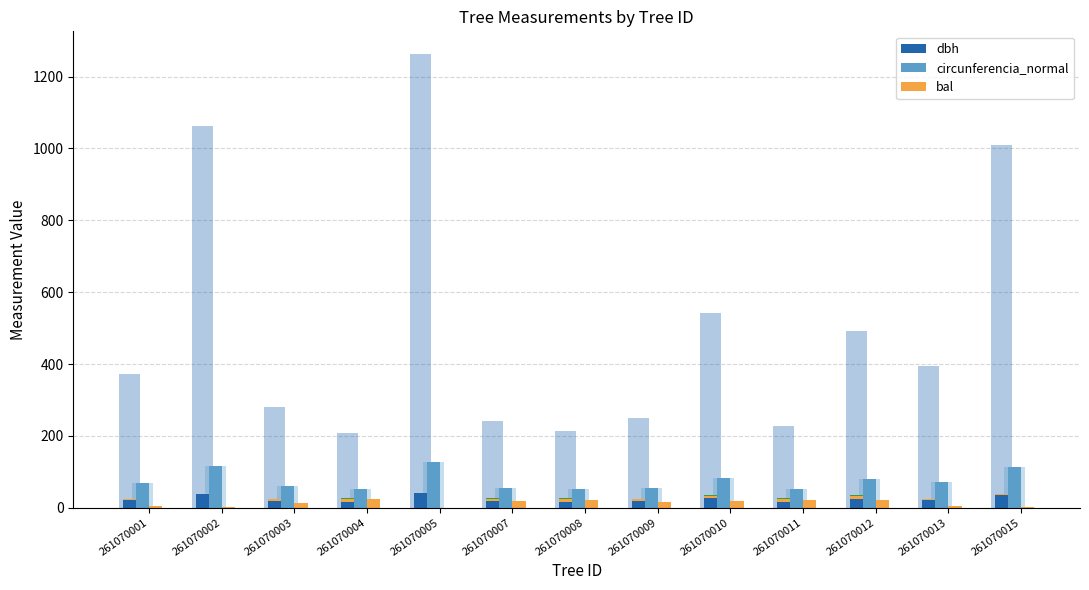

At which label does circunferencia_normal reach its peak?

261070005